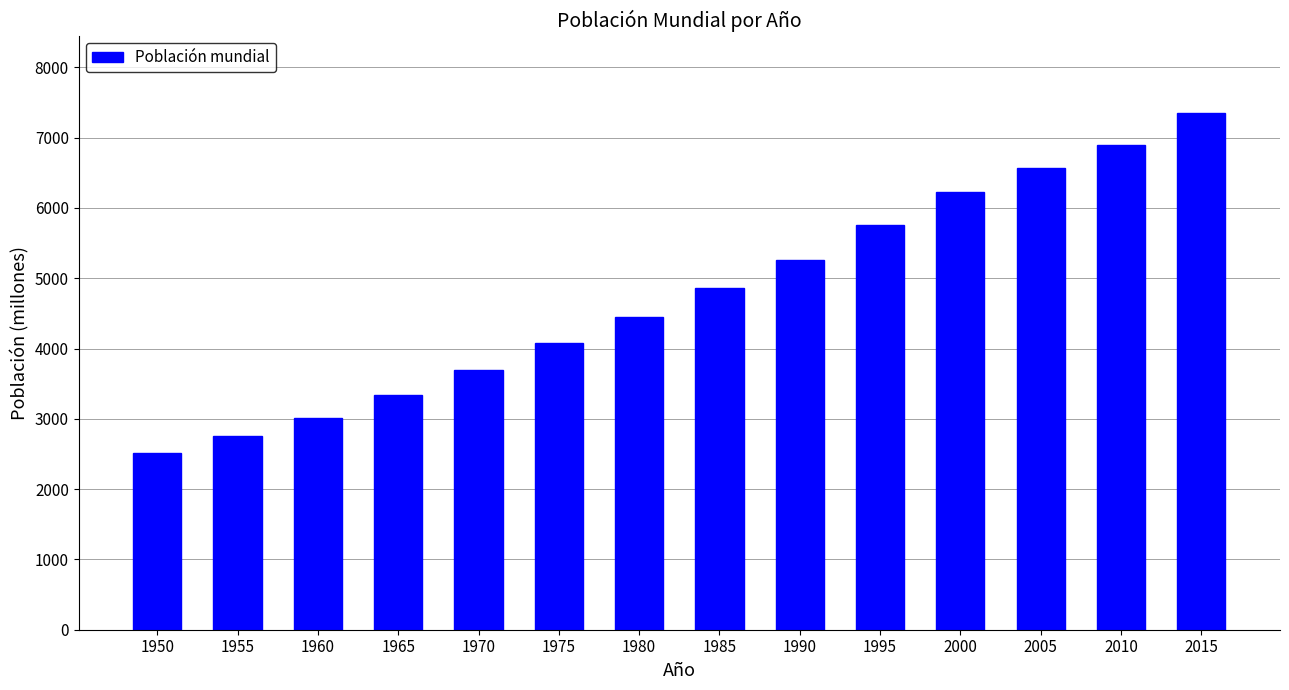

What is the change in value from 2010 to 2015?

+455